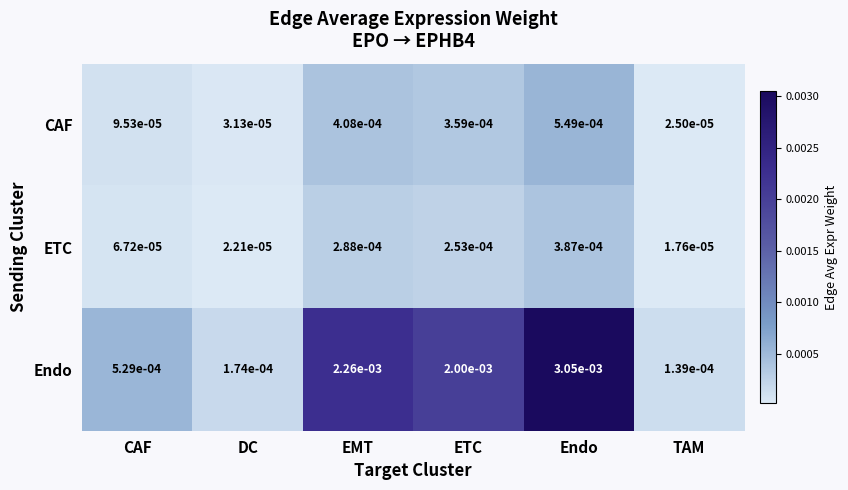

At how many categories does at least one series exceed 0?

6